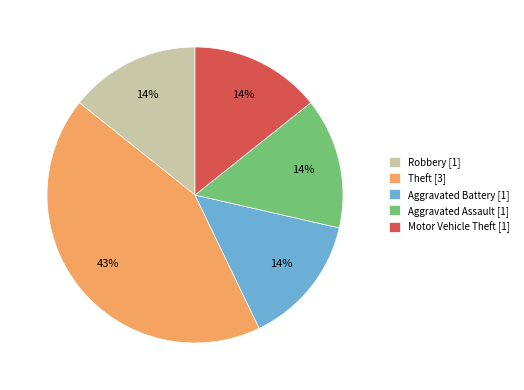

Is the sum of Robbery and Aggravated Assault greater than half?

No